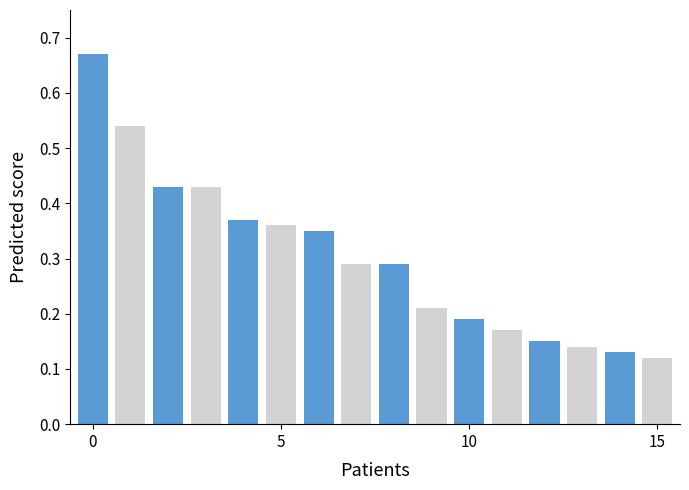

What is the sum of all values?

4.8